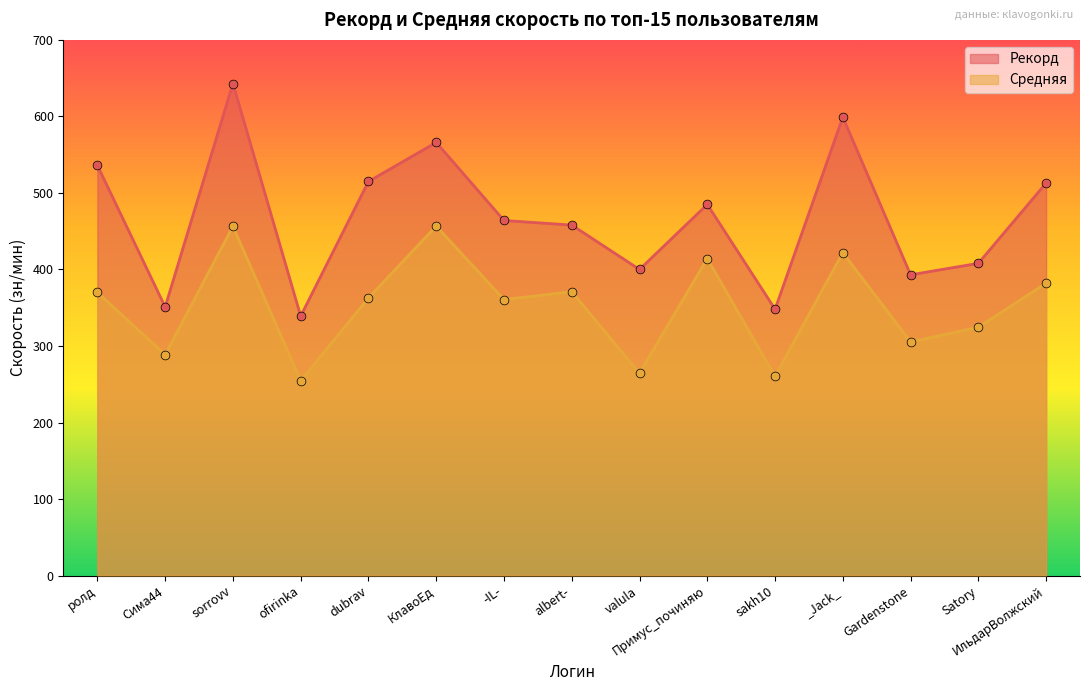

What are all the series names shown in the legend?

Рекорд, Средняя